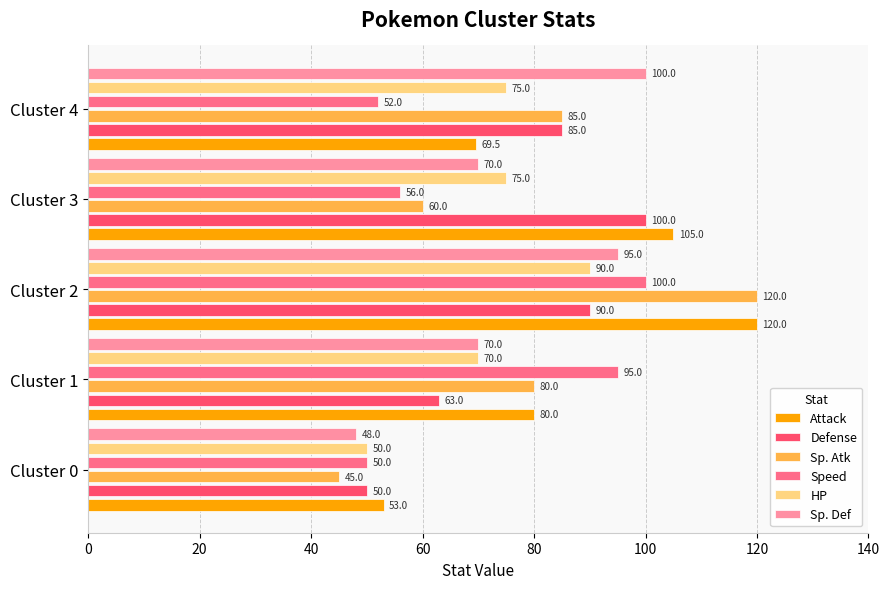

At how many categories does at least one series exceed 58?

4